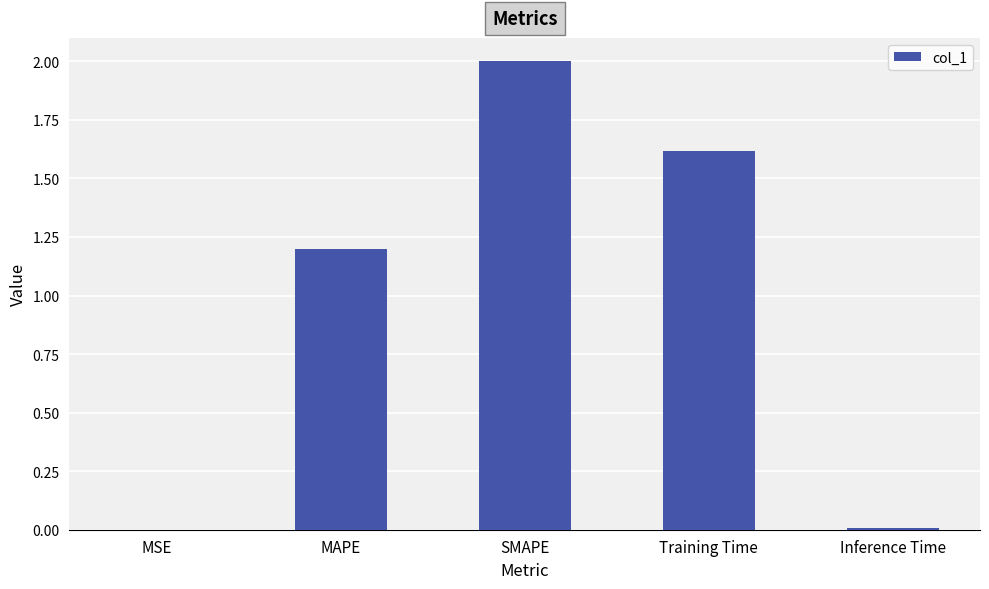

What is the maximum value shown in the chart?

2.0